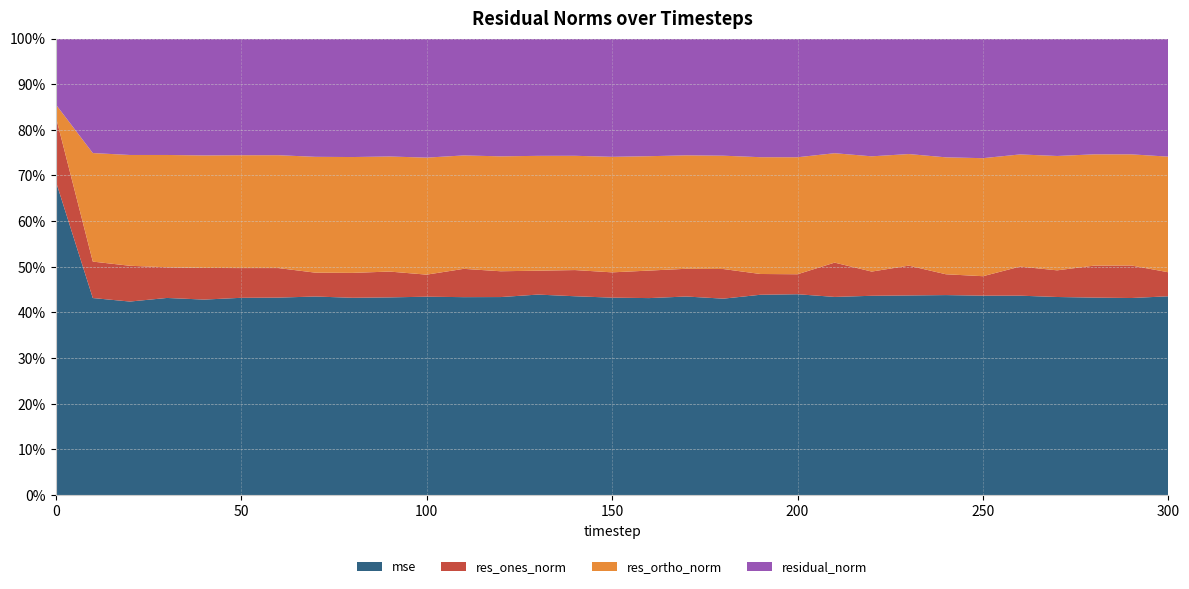

Reading left to right, extract all data points from this chart.

mse: 0=251.0	1=32.5	2=30.4	3=31.5	4=30.7	5=31.4	6=31.5	7=31.0	8=30.5	9=30.9	10=30.5	11=31.5	12=31.1	13=32.1	14=31.6	15=30.6	16=30.8	17=31.8	18=30.9	19=31.3	20=31.5	21=32.8	22=31.5	23=32.8	24=31.2	25=30.5	26=32.5	27=31.3	28=32.0	29=31.8	30=31.1
res_ones_norm: 0=51.6	1=6.0	2=5.6	3=4.9	4=5.0	5=4.7	6=4.7	7=3.7	8=3.8	9=4.0	10=3.4	11=4.5	12=4.0	13=3.8	14=4.2	15=3.9	16=4.3	17=4.4	18=4.7	19=3.2	20=3.1	21=5.7	22=3.8	23=4.9	24=3.2	25=3.0	26=4.8	27=4.2	28=5.2	29=5.3	30=3.8
res_ortho_norm: 0=9.6	1=17.9	2=17.4	3=18.0	4=17.7	5=18.0	6=18.0	7=18.1	8=17.9	9=18.0	10=18.0	11=18.1	12=18.0	13=18.4	14=18.2	15=17.9	16=17.9	17=18.2	18=17.8	19=18.3	20=18.3	21=18.1	22=18.2	23=18.4	24=18.2	25=18.1	26=18.3	27=18.1	28=18.0	29=18.0	30=18.1
residual_norm: 0=52.5	1=18.9	2=18.3	3=18.6	4=18.4	5=18.6	6=18.6	7=18.5	8=18.3	9=18.4	10=18.3	11=18.6	12=18.5	13=18.8	14=18.6	15=18.4	16=18.4	17=18.7	18=18.4	19=18.6	20=18.6	21=19.0	22=18.6	23=19.0	24=18.5	25=18.3	26=18.9	27=18.5	28=18.8	29=18.7	30=18.5
labels: 0=0.0	1=10.0	2=20.0	3=30.0	4=40.0	5=50.0	6=60.0	7=70.0	8=80.0	9=90.0	10=100.0	11=110.0	12=120.0	13=130.0	14=140.0	15=150.0	16=160.0	17=170.0	18=180.0	19=190.0	20=200.0	21=210.0	22=220.0	23=230.0	24=240.0	25=250.0	26=260.0	27=270.0	28=280.0	29=290.0	30=300.0